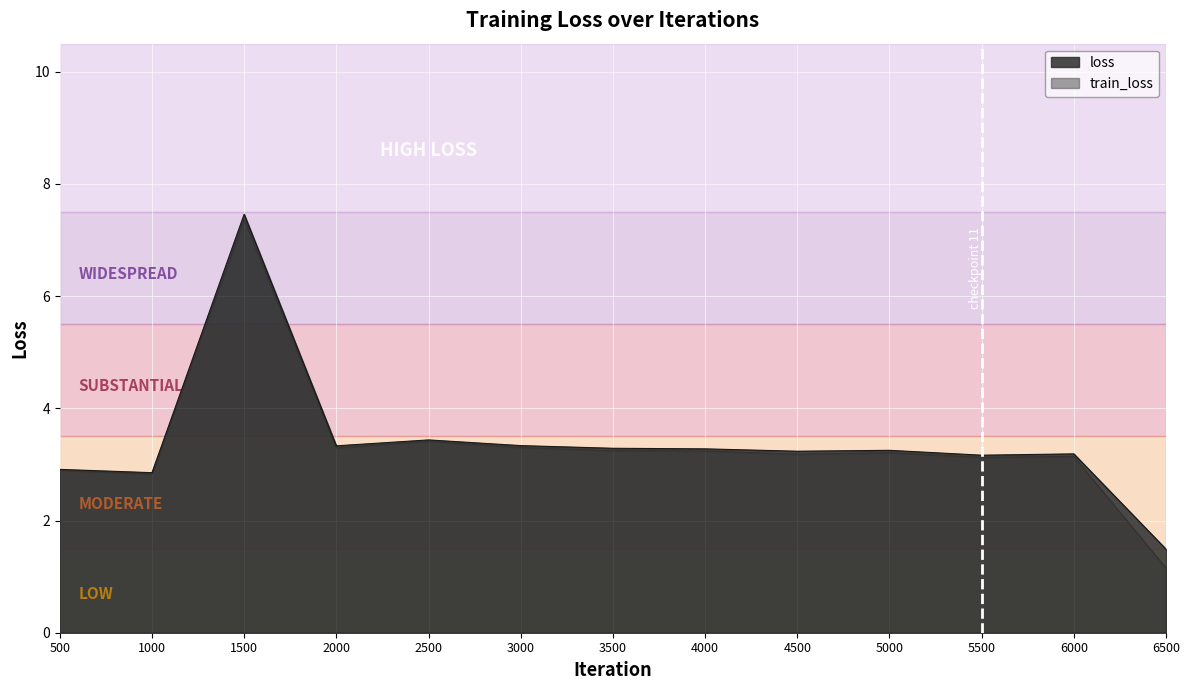

How many data points in train_loss are above 3?

10